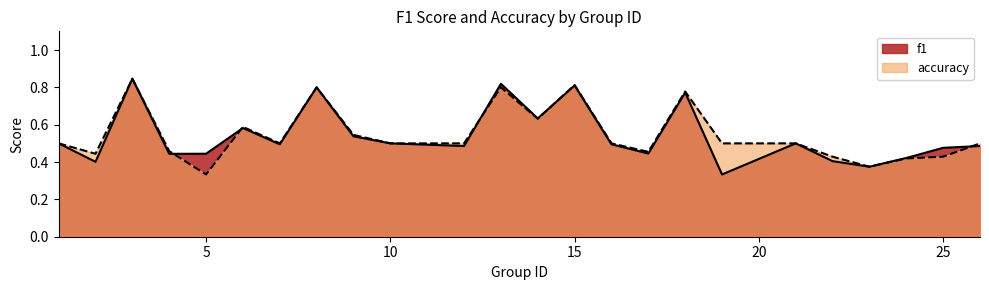

Where is the first local maximum for f1?

3